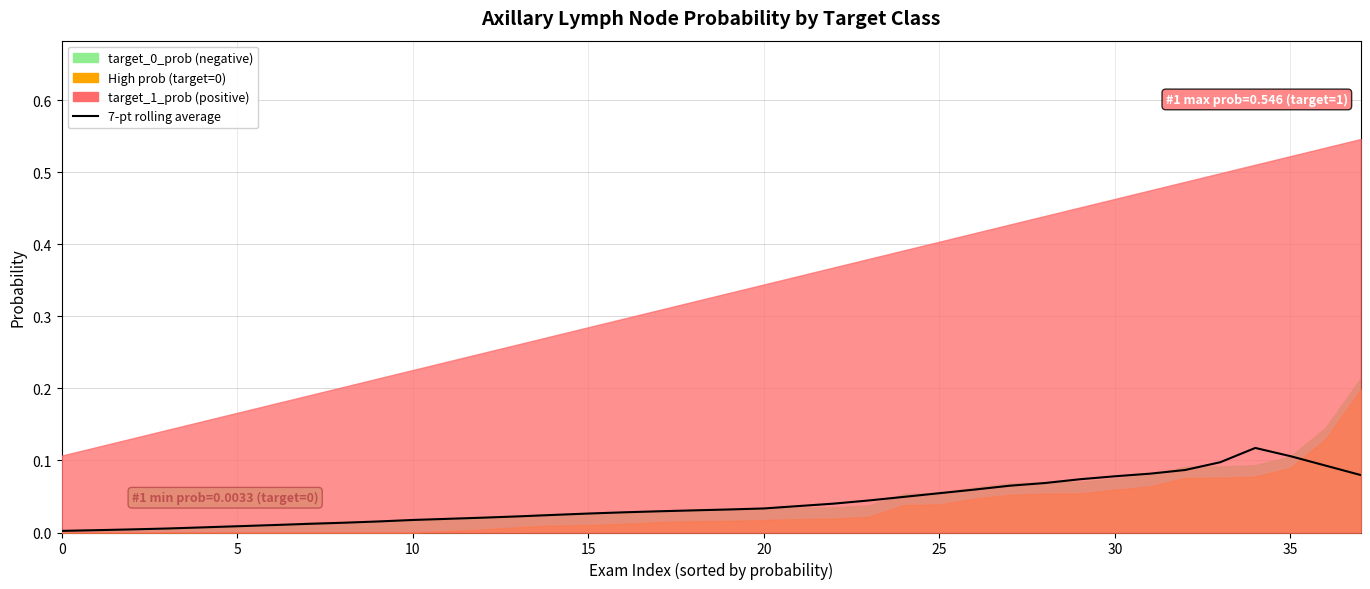

True or false: the data shows 0.0 at 9.

True